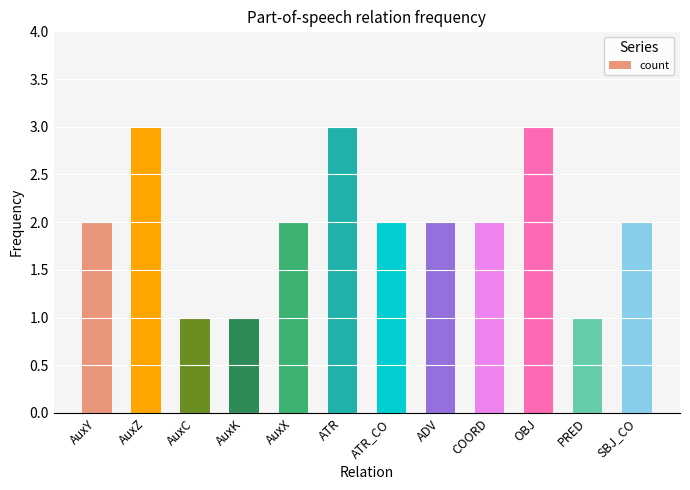

Read the value at OBJ.

3